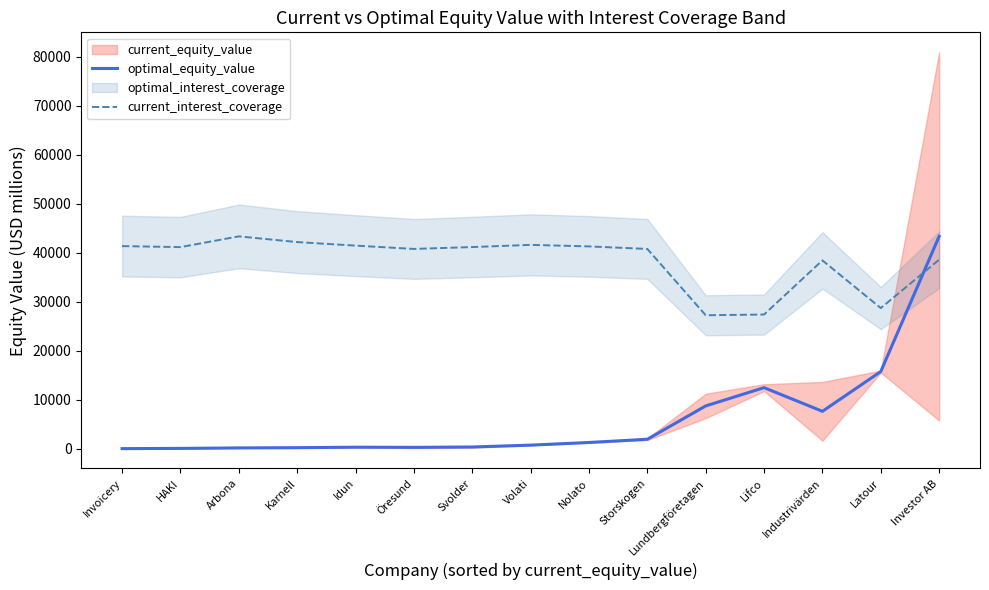

What is the approximate value of optimal_equity_value at Industrivärden?

7627.8